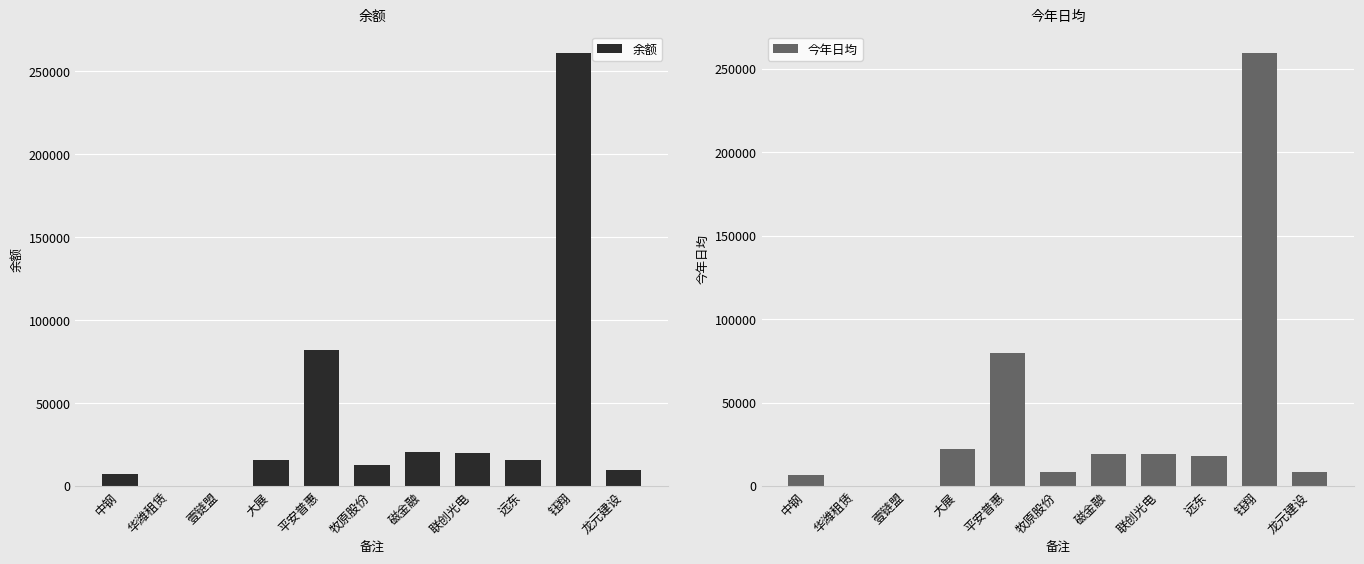

At 华潍租赁, list the series in order from largest to smallest.

余额, 今年日均